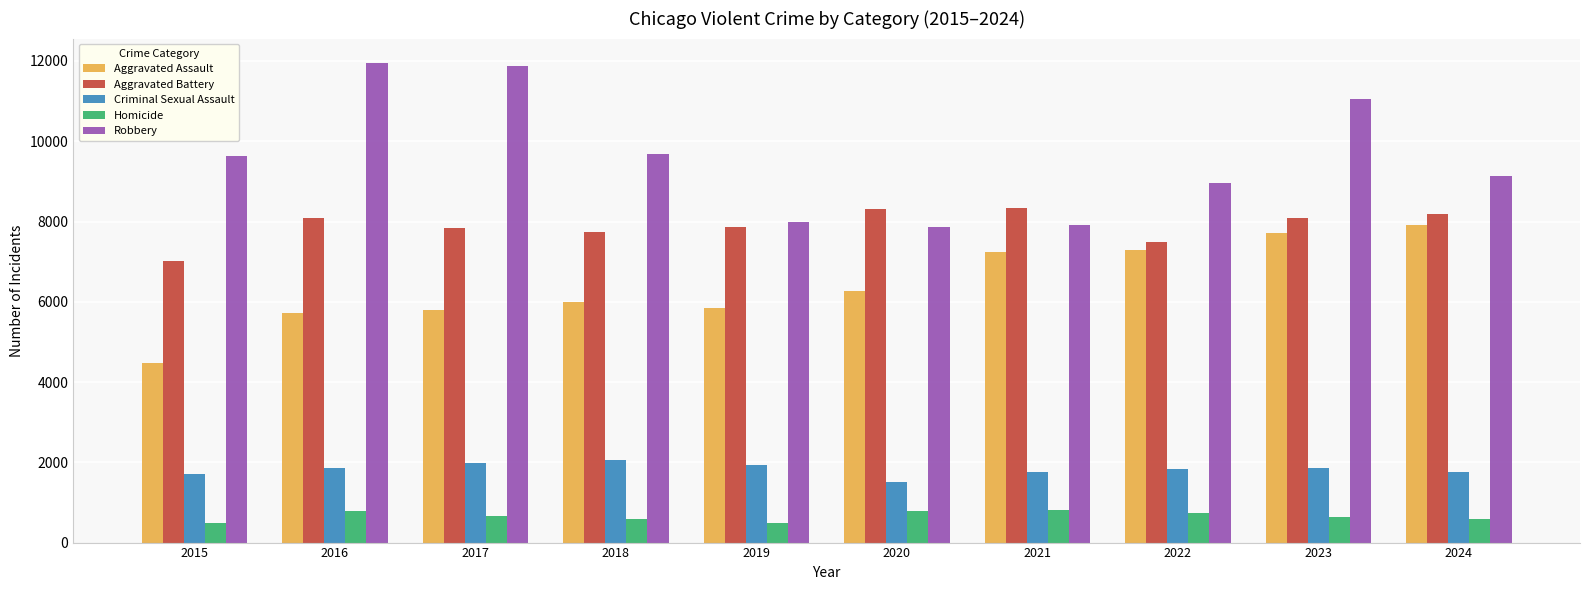

At how many categories does at least one series exceed 1050?

10